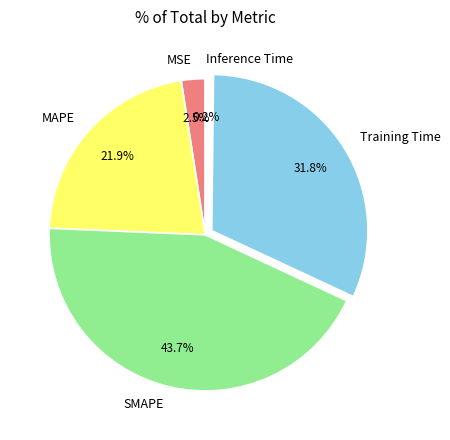

What is the largest slice in the pie chart?

SMAPE